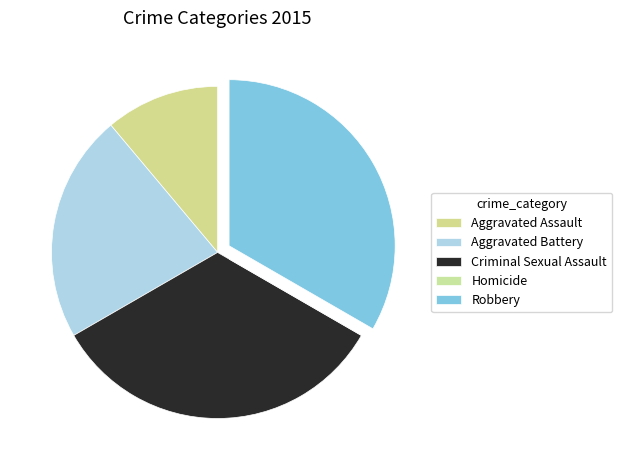

How many slices are in this pie chart?

5